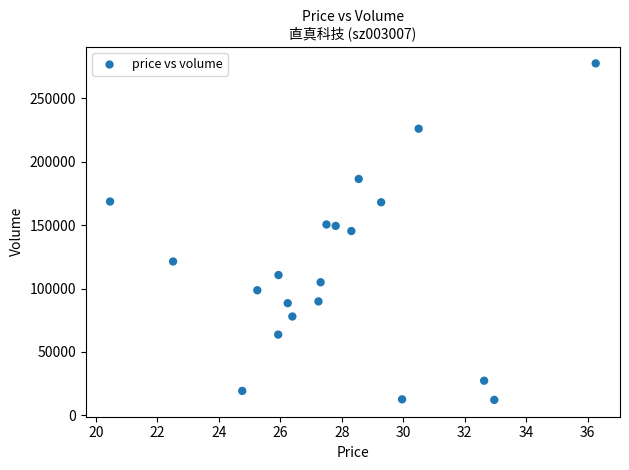

What is the range of Y values (max minus min)?

265220